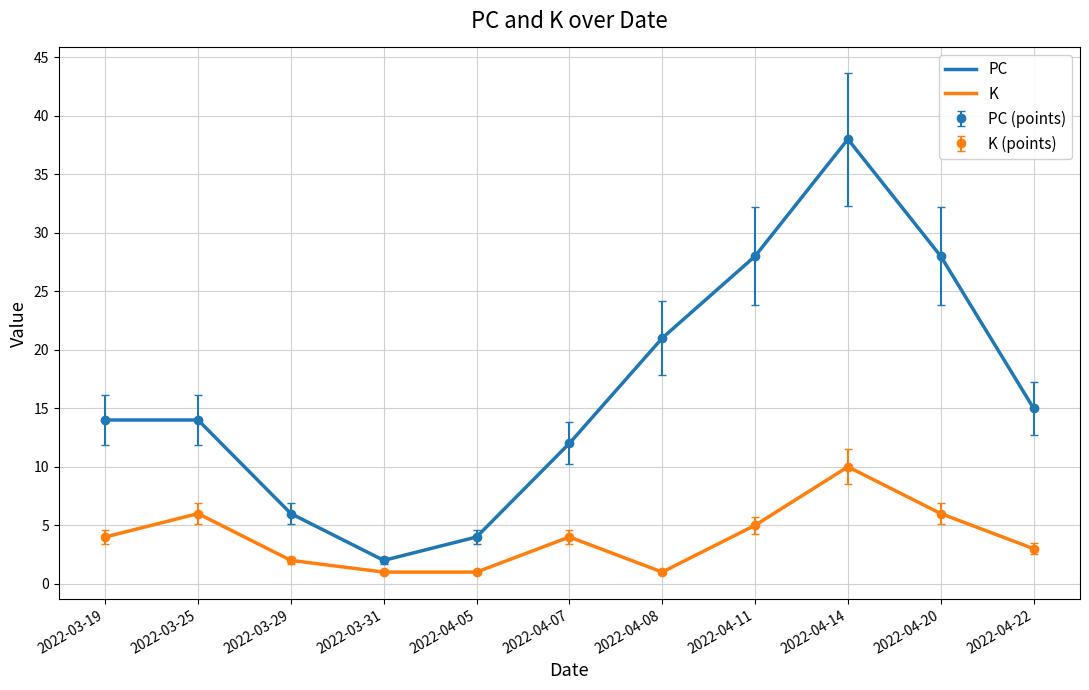

True or false: PC and K cross at least once.

False